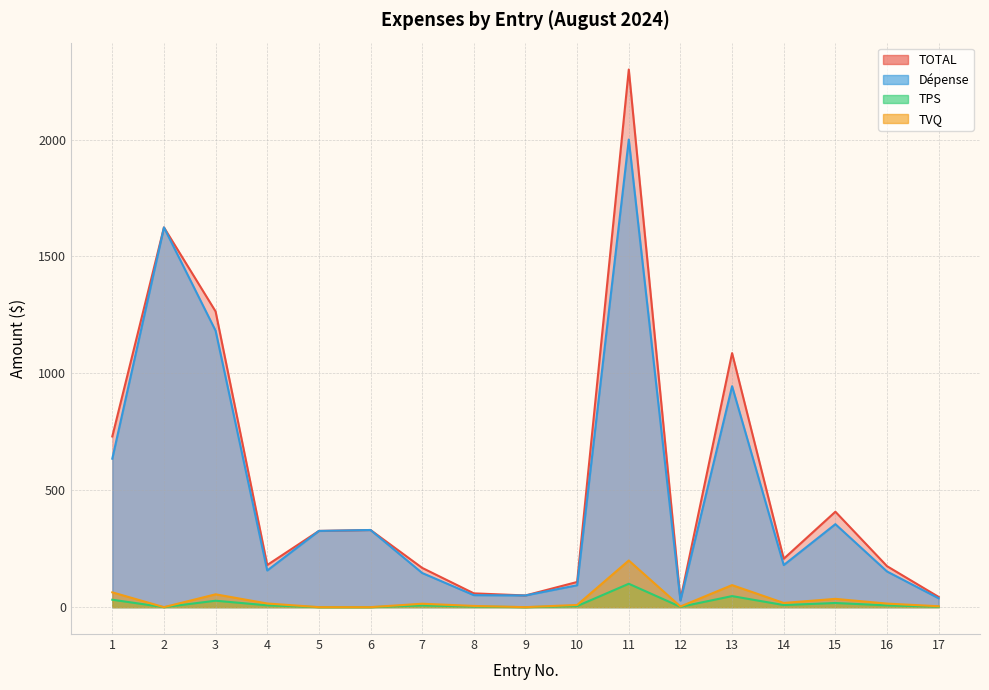

True or false: TOTAL and TVQ cross at least once.

False